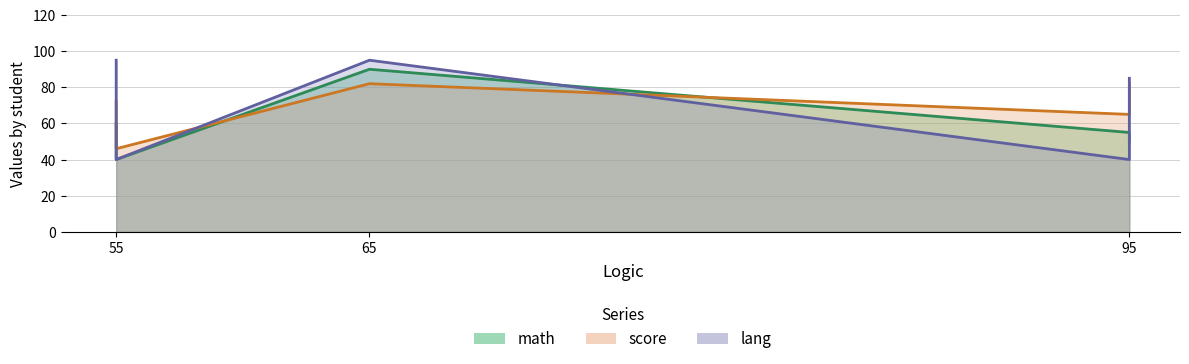

Is the value of score at 55 greater than the value of lang at 55?

No